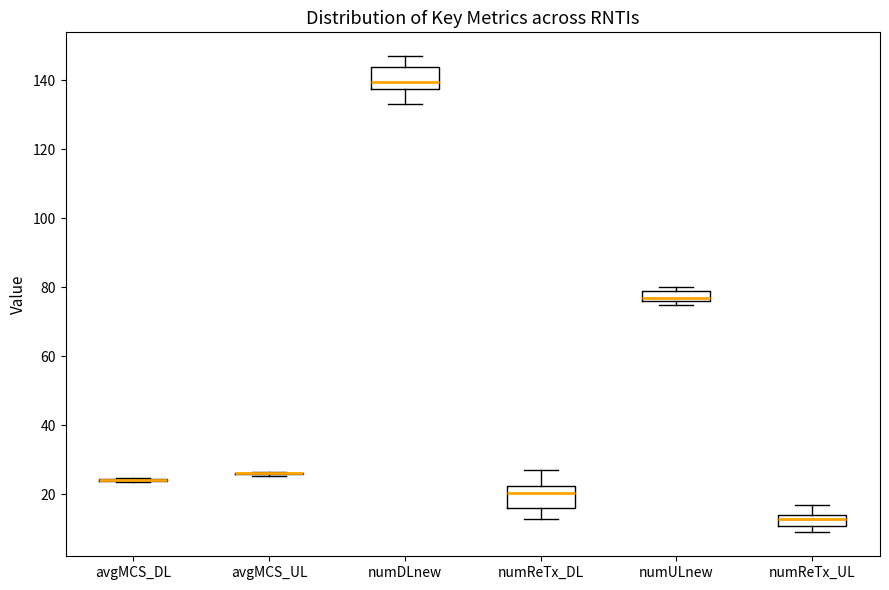

Where is the lower edge of the box for numULnew on the y-axis? The values are not printed on the chart, so give them approximately, as read against the axis.

76